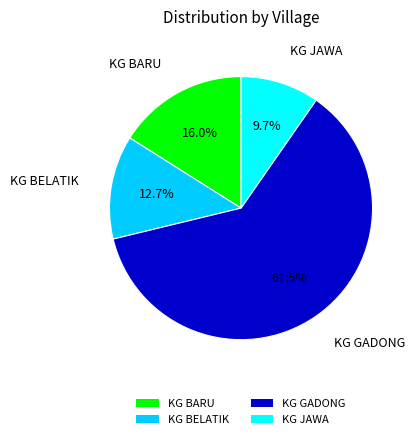

To the nearest percent, what portion does KG BARU represent?

16%